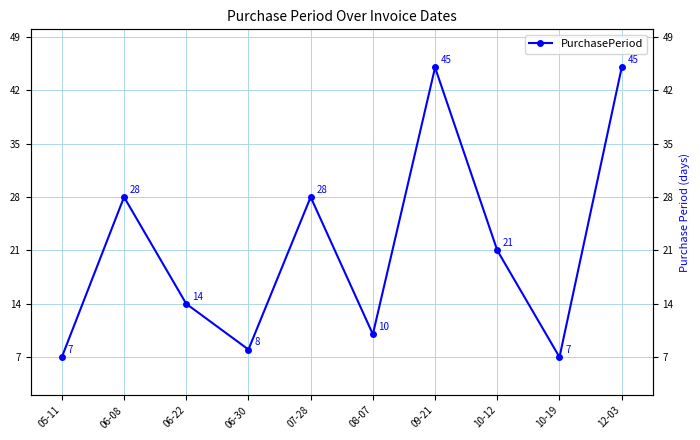

Reading right to left, transcribe all the data shown in this chart.

45	7	21	45	10	28	8	14	28	7